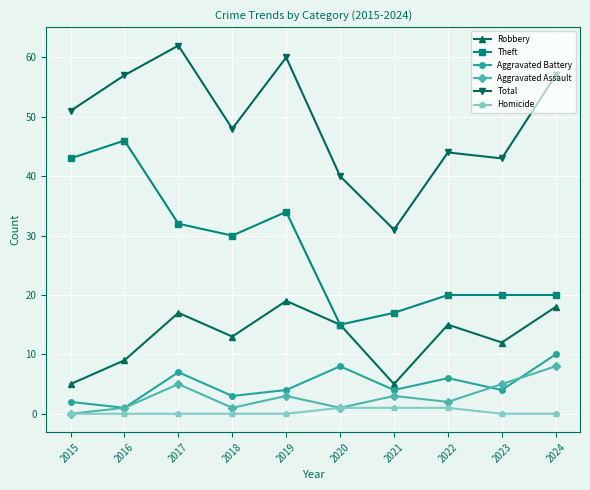

Which series changed the most between 2021 and 2023?

Total